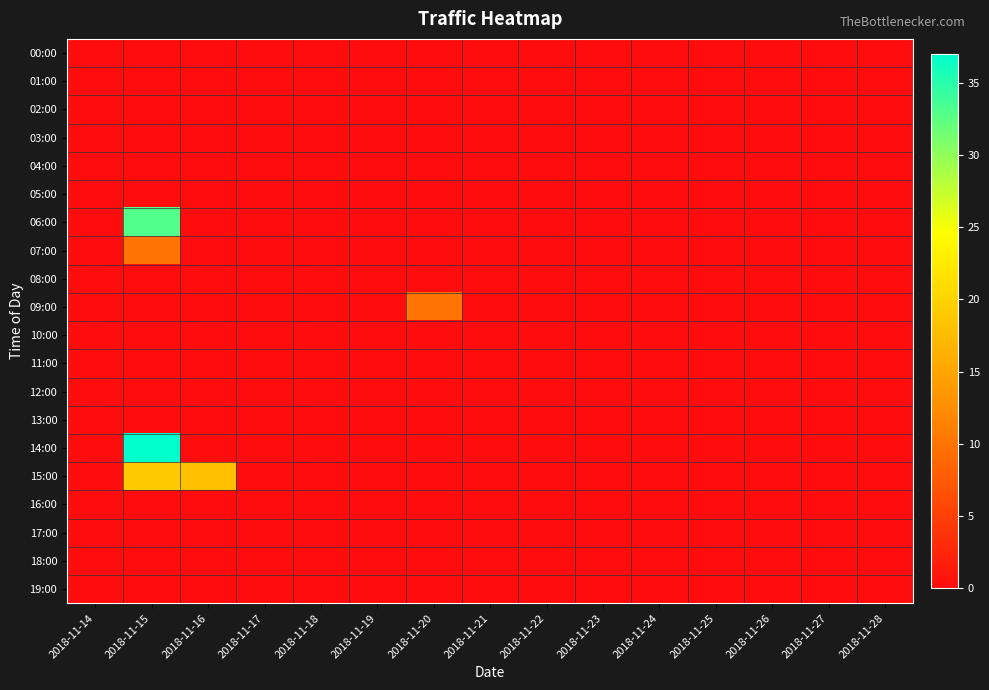

Reading right to left, list all the values displayed in this chart.

00:00: 2018-11-28=0	2018-11-27=0	2018-11-26=0	2018-11-25=0	2018-11-24=0	2018-11-23=0	2018-11-22=0	2018-11-21=0	2018-11-20=0	2018-11-19=0	2018-11-18=0	2018-11-17=0	2018-11-16=0	2018-11-15=0	2018-11-14=0
01:00: 2018-11-28=0	2018-11-27=0	2018-11-26=0	2018-11-25=0	2018-11-24=0	2018-11-23=0	2018-11-22=0	2018-11-21=0	2018-11-20=0	2018-11-19=0	2018-11-18=0	2018-11-17=0	2018-11-16=0	2018-11-15=0	2018-11-14=0
02:00: 2018-11-28=0	2018-11-27=0	2018-11-26=0	2018-11-25=0	2018-11-24=0	2018-11-23=0	2018-11-22=0	2018-11-21=0	2018-11-20=0	2018-11-19=0	2018-11-18=0	2018-11-17=0	2018-11-16=0	2018-11-15=0	2018-11-14=0
03:00: 2018-11-28=0	2018-11-27=0	2018-11-26=0	2018-11-25=0	2018-11-24=0	2018-11-23=0	2018-11-22=0	2018-11-21=0	2018-11-20=0	2018-11-19=0	2018-11-18=0	2018-11-17=0	2018-11-16=0	2018-11-15=0	2018-11-14=0
04:00: 2018-11-28=0	2018-11-27=0	2018-11-26=0	2018-11-25=0	2018-11-24=0	2018-11-23=0	2018-11-22=0	2018-11-21=0	2018-11-20=0	2018-11-19=0	2018-11-18=0	2018-11-17=0	2018-11-16=0	2018-11-15=0	2018-11-14=0
05:00: 2018-11-28=0	2018-11-27=0	2018-11-26=0	2018-11-25=0	2018-11-24=0	2018-11-23=0	2018-11-22=0	2018-11-21=0	2018-11-20=0	2018-11-19=0	2018-11-18=0	2018-11-17=0	2018-11-16=0	2018-11-15=0	2018-11-14=0
06:00: 2018-11-28=0	2018-11-27=0	2018-11-26=0	2018-11-25=0	2018-11-24=0	2018-11-23=0	2018-11-22=0	2018-11-21=0	2018-11-20=0	2018-11-19=0	2018-11-18=0	2018-11-17=0	2018-11-16=0	2018-11-15=33	2018-11-14=0
07:00: 2018-11-28=0	2018-11-27=0	2018-11-26=0	2018-11-25=0	2018-11-24=0	2018-11-23=0	2018-11-22=0	2018-11-21=0	2018-11-20=0	2018-11-19=0	2018-11-18=0	2018-11-17=0	2018-11-16=0	2018-11-15=10	2018-11-14=0
08:00: 2018-11-28=0	2018-11-27=0	2018-11-26=0	2018-11-25=0	2018-11-24=0	2018-11-23=0	2018-11-22=0	2018-11-21=0	2018-11-20=0	2018-11-19=0	2018-11-18=0	2018-11-17=0	2018-11-16=0	2018-11-15=0	2018-11-14=0
09:00: 2018-11-28=0	2018-11-27=0	2018-11-26=0	2018-11-25=0	2018-11-24=0	2018-11-23=0	2018-11-22=0	2018-11-21=0	2018-11-20=10	2018-11-19=0	2018-11-18=0	2018-11-17=0	2018-11-16=0	2018-11-15=0	2018-11-14=0
10:00: 2018-11-28=0	2018-11-27=0	2018-11-26=0	2018-11-25=0	2018-11-24=0	2018-11-23=0	2018-11-22=0	2018-11-21=0	2018-11-20=0	2018-11-19=0	2018-11-18=0	2018-11-17=0	2018-11-16=0	2018-11-15=0	2018-11-14=0
11:00: 2018-11-28=0	2018-11-27=0	2018-11-26=0	2018-11-25=0	2018-11-24=0	2018-11-23=0	2018-11-22=0	2018-11-21=0	2018-11-20=0	2018-11-19=0	2018-11-18=0	2018-11-17=0	2018-11-16=0	2018-11-15=0	2018-11-14=0
12:00: 2018-11-28=0	2018-11-27=0	2018-11-26=0	2018-11-25=0	2018-11-24=0	2018-11-23=0	2018-11-22=0	2018-11-21=0	2018-11-20=0	2018-11-19=0	2018-11-18=0	2018-11-17=0	2018-11-16=0	2018-11-15=0	2018-11-14=0
13:00: 2018-11-28=0	2018-11-27=0	2018-11-26=0	2018-11-25=0	2018-11-24=0	2018-11-23=0	2018-11-22=0	2018-11-21=0	2018-11-20=0	2018-11-19=0	2018-11-18=0	2018-11-17=0	2018-11-16=0	2018-11-15=0	2018-11-14=0
14:00: 2018-11-28=0	2018-11-27=0	2018-11-26=0	2018-11-25=0	2018-11-24=0	2018-11-23=0	2018-11-22=0	2018-11-21=0	2018-11-20=0	2018-11-19=0	2018-11-18=0	2018-11-17=0	2018-11-16=0	2018-11-15=37	2018-11-14=0
15:00: 2018-11-28=0	2018-11-27=0	2018-11-26=0	2018-11-25=0	2018-11-24=0	2018-11-23=0	2018-11-22=0	2018-11-21=0	2018-11-20=0	2018-11-19=0	2018-11-18=0	2018-11-17=0	2018-11-16=18	2018-11-15=19	2018-11-14=0
16:00: 2018-11-28=0	2018-11-27=0	2018-11-26=0	2018-11-25=0	2018-11-24=0	2018-11-23=0	2018-11-22=0	2018-11-21=0	2018-11-20=0	2018-11-19=0	2018-11-18=0	2018-11-17=0	2018-11-16=0	2018-11-15=0	2018-11-14=0
17:00: 2018-11-28=0	2018-11-27=0	2018-11-26=0	2018-11-25=0	2018-11-24=0	2018-11-23=0	2018-11-22=0	2018-11-21=0	2018-11-20=0	2018-11-19=0	2018-11-18=0	2018-11-17=0	2018-11-16=0	2018-11-15=0	2018-11-14=0
18:00: 2018-11-28=0	2018-11-27=0	2018-11-26=0	2018-11-25=0	2018-11-24=0	2018-11-23=0	2018-11-22=0	2018-11-21=0	2018-11-20=0	2018-11-19=0	2018-11-18=0	2018-11-17=0	2018-11-16=0	2018-11-15=0	2018-11-14=0
19:00: 2018-11-28=0	2018-11-27=0	2018-11-26=0	2018-11-25=0	2018-11-24=0	2018-11-23=0	2018-11-22=0	2018-11-21=0	2018-11-20=0	2018-11-19=0	2018-11-18=0	2018-11-17=0	2018-11-16=0	2018-11-15=0	2018-11-14=0